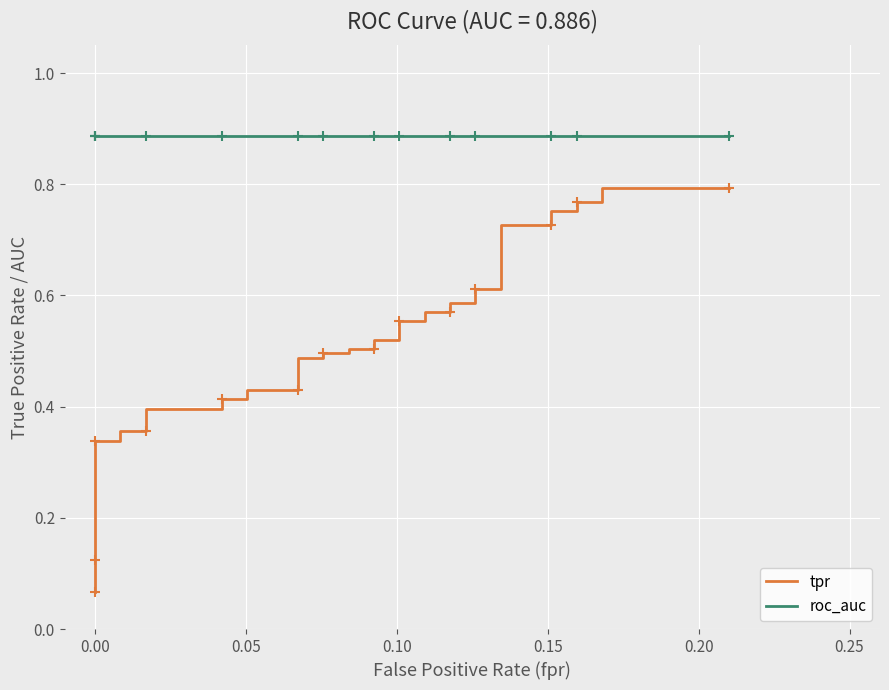

True or false: roc_auc and tpr intersect in this chart.

False